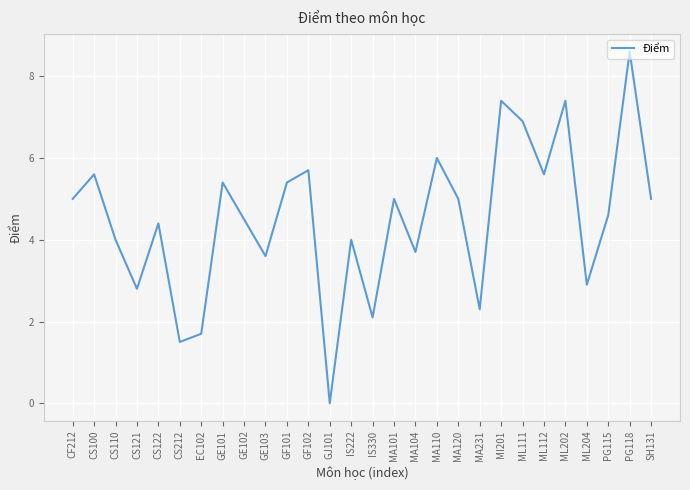

What is the average value?

4.5